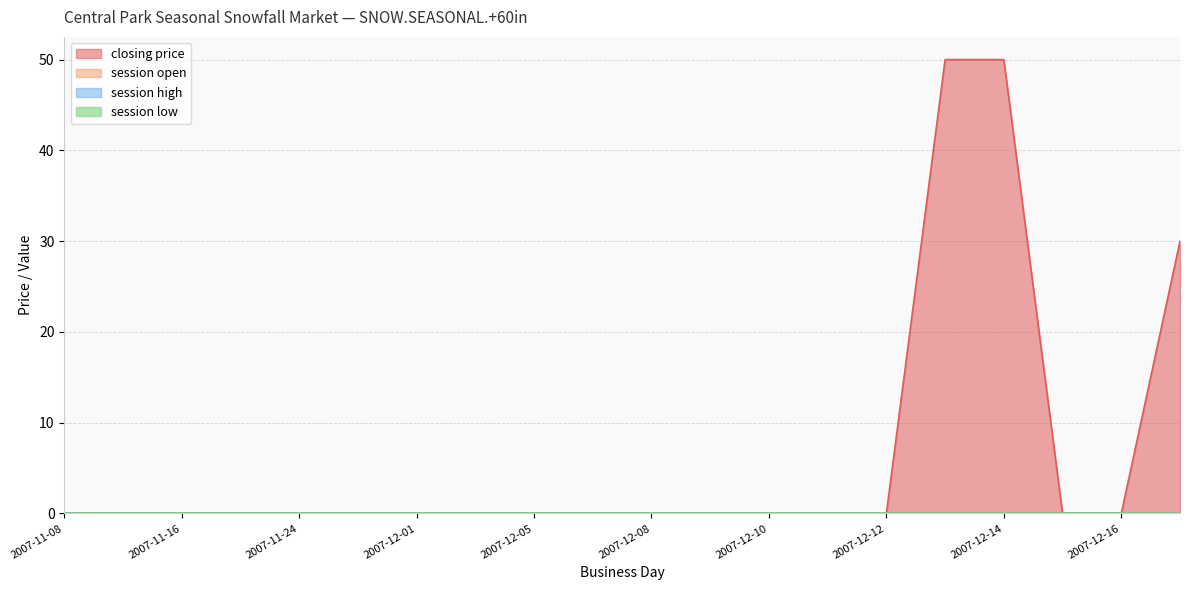

Is it true that closing price equals 16 at 2007-11-20?

False